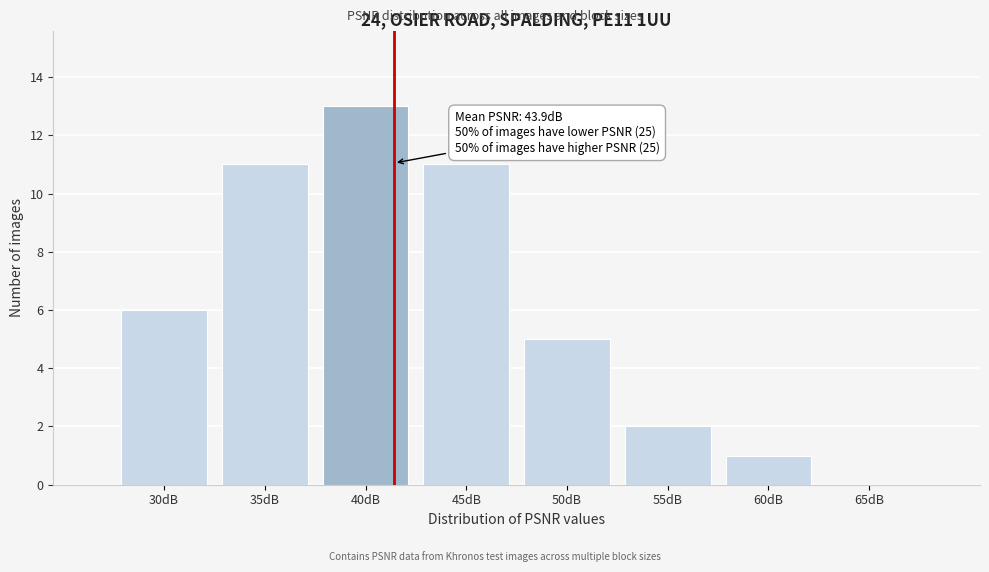

Reading right to left, list all the values displayed in this chart.

65dB=0	60dB=1	55dB=2	50dB=5	45dB=11	40dB=13	35dB=11	30dB=6